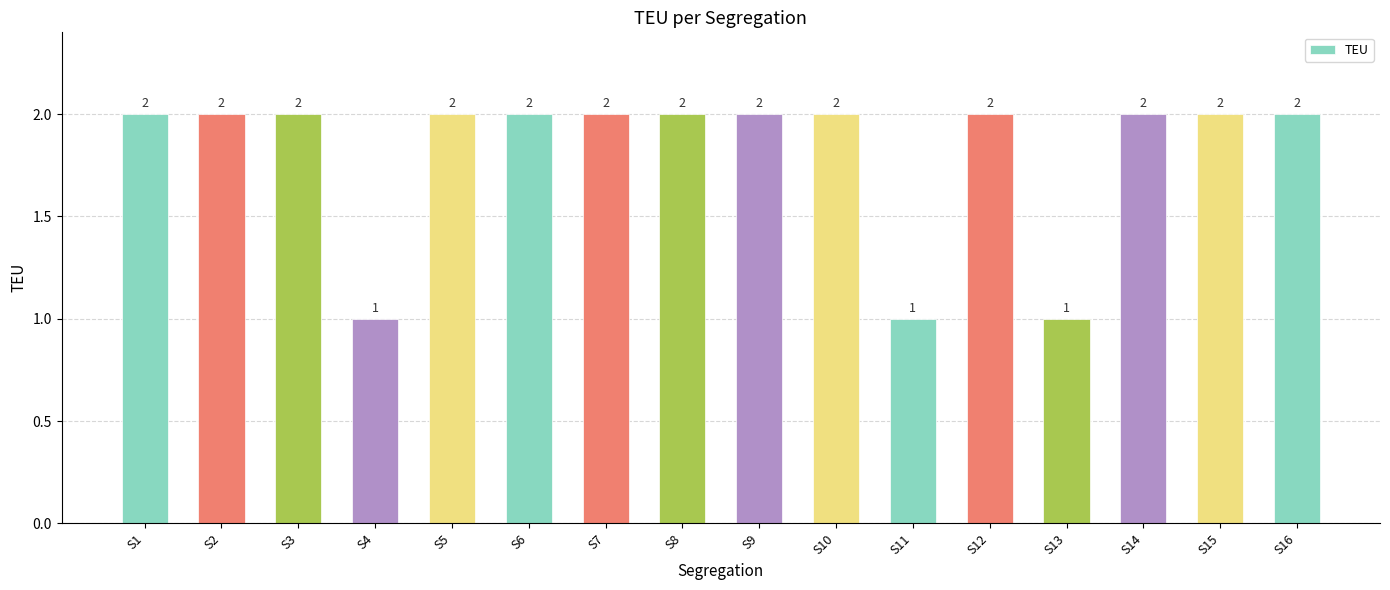

True or false: the data shows 1 at S8.

False